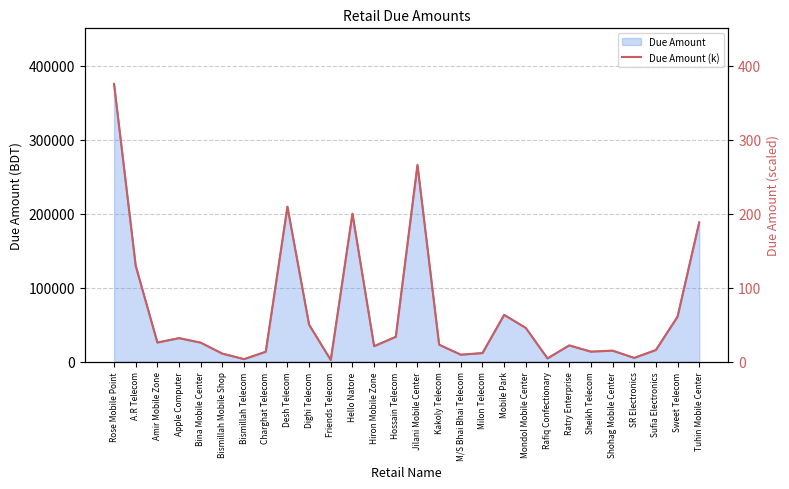

What is the sum of all values?

1877.1